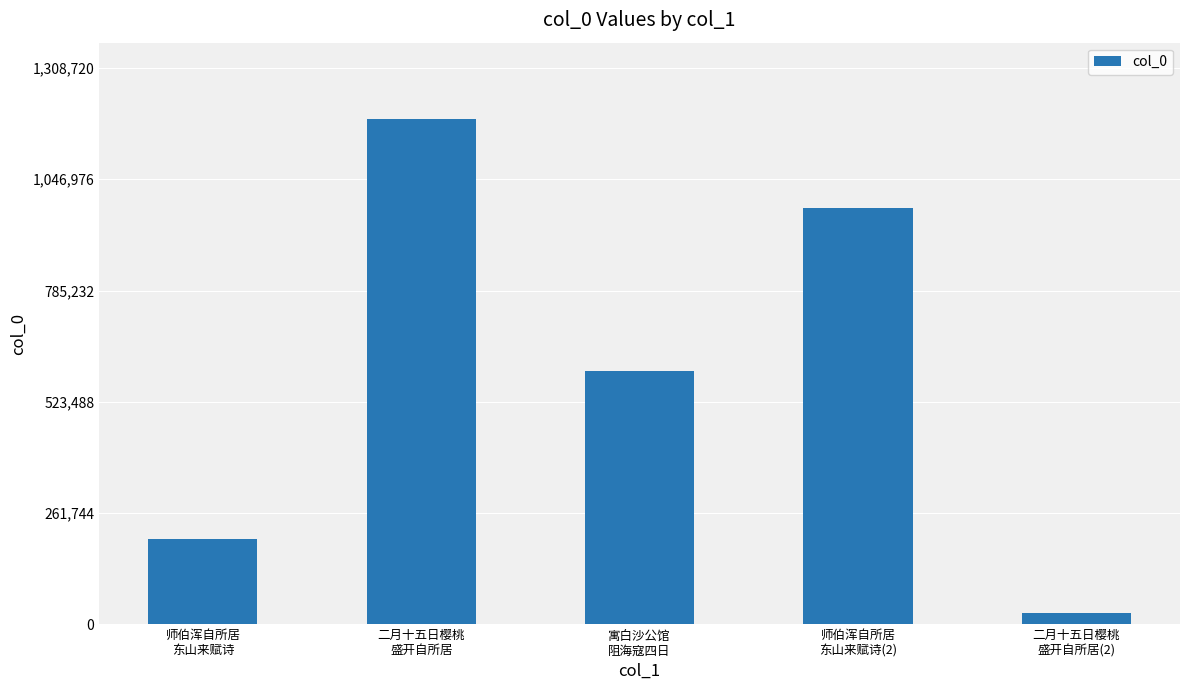

How many bars are there in total?

5